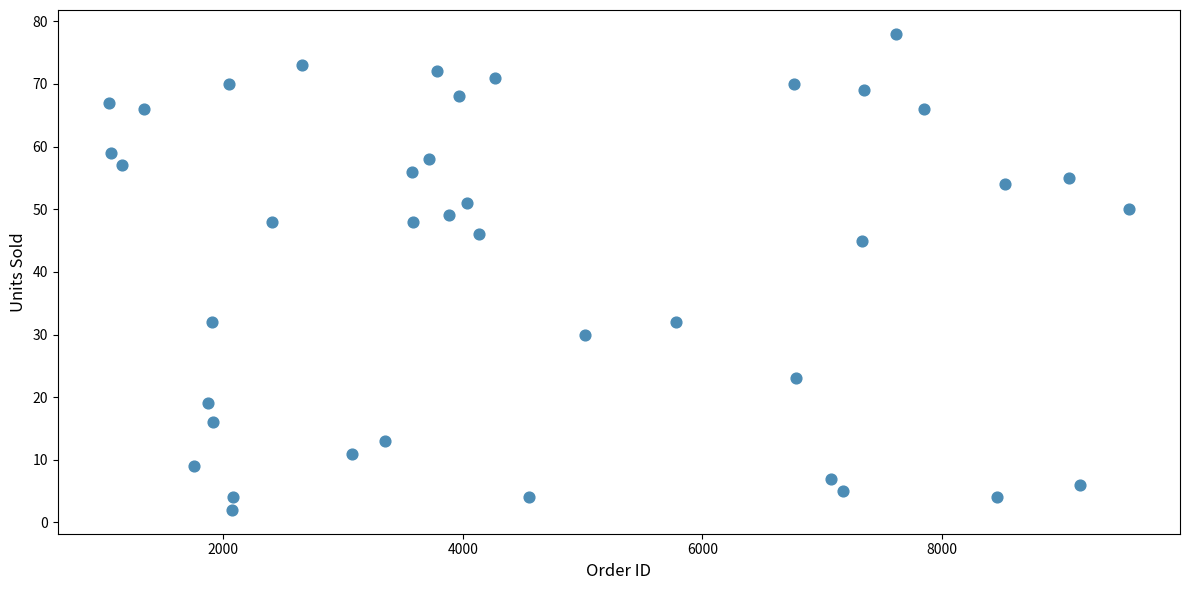

What is the range of Y values (max minus min)?

76